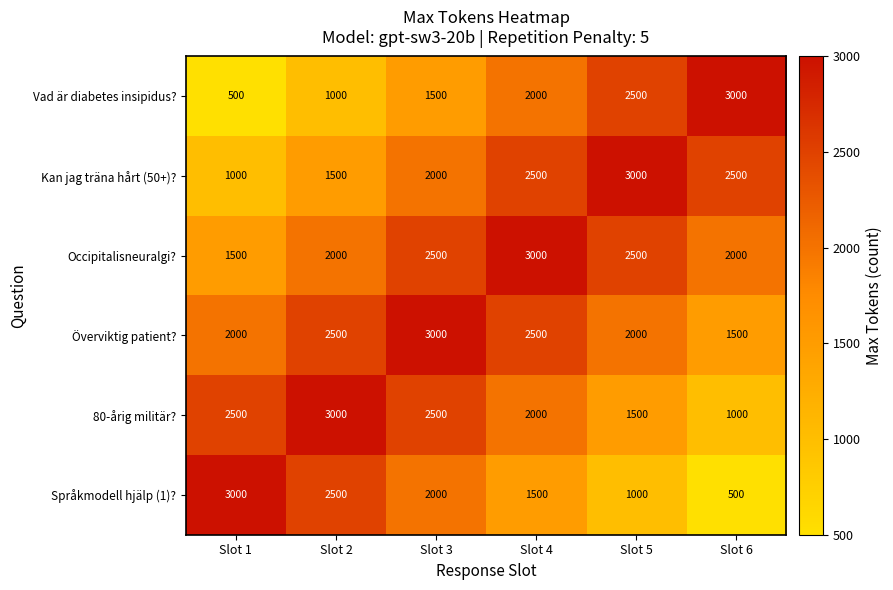

At which label is Kan jag träna hårt (50+)? closest to 2000?

Slot 3